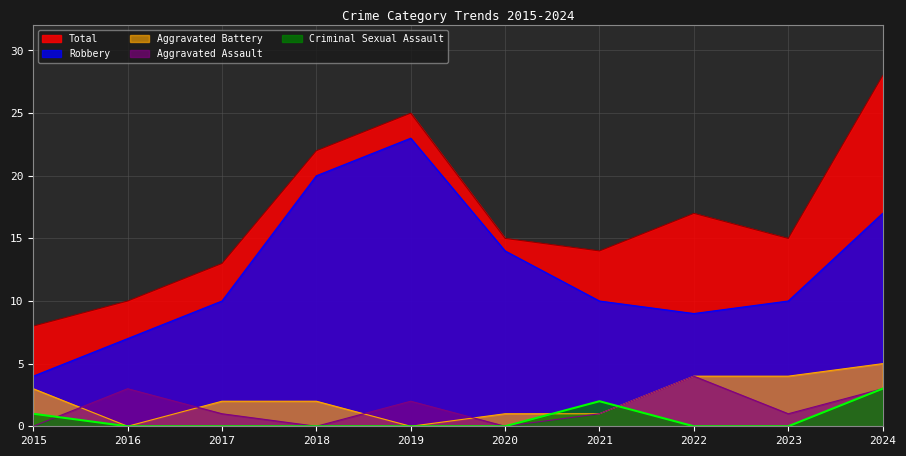

Which has a higher value, 2018 or 2024?

2024